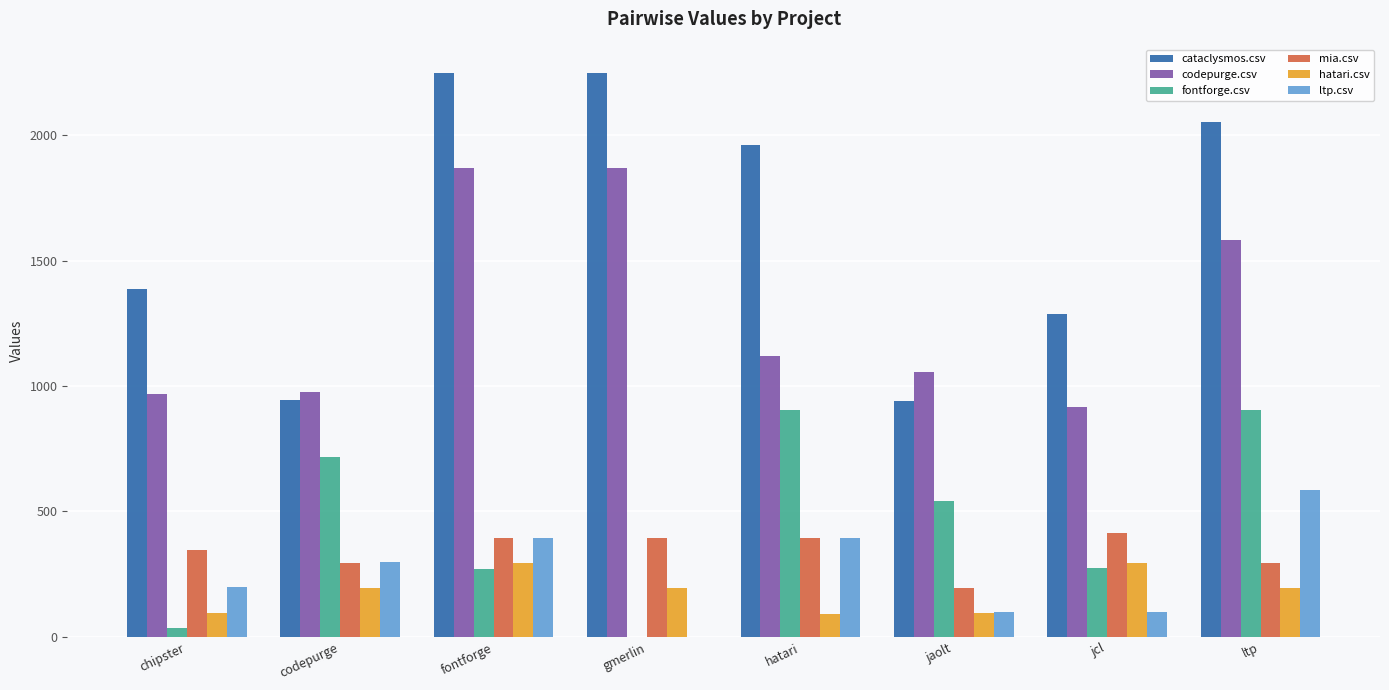

What is the sum of the cataclysmos.csv values at jcl and ltp?

3340.5